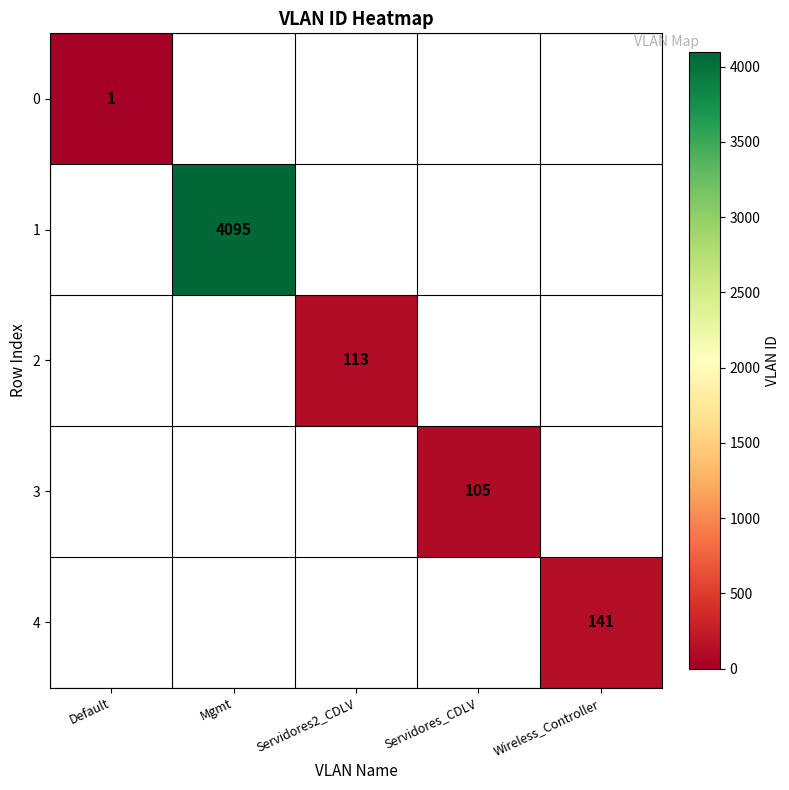

Count the number of categories in the chart.

5